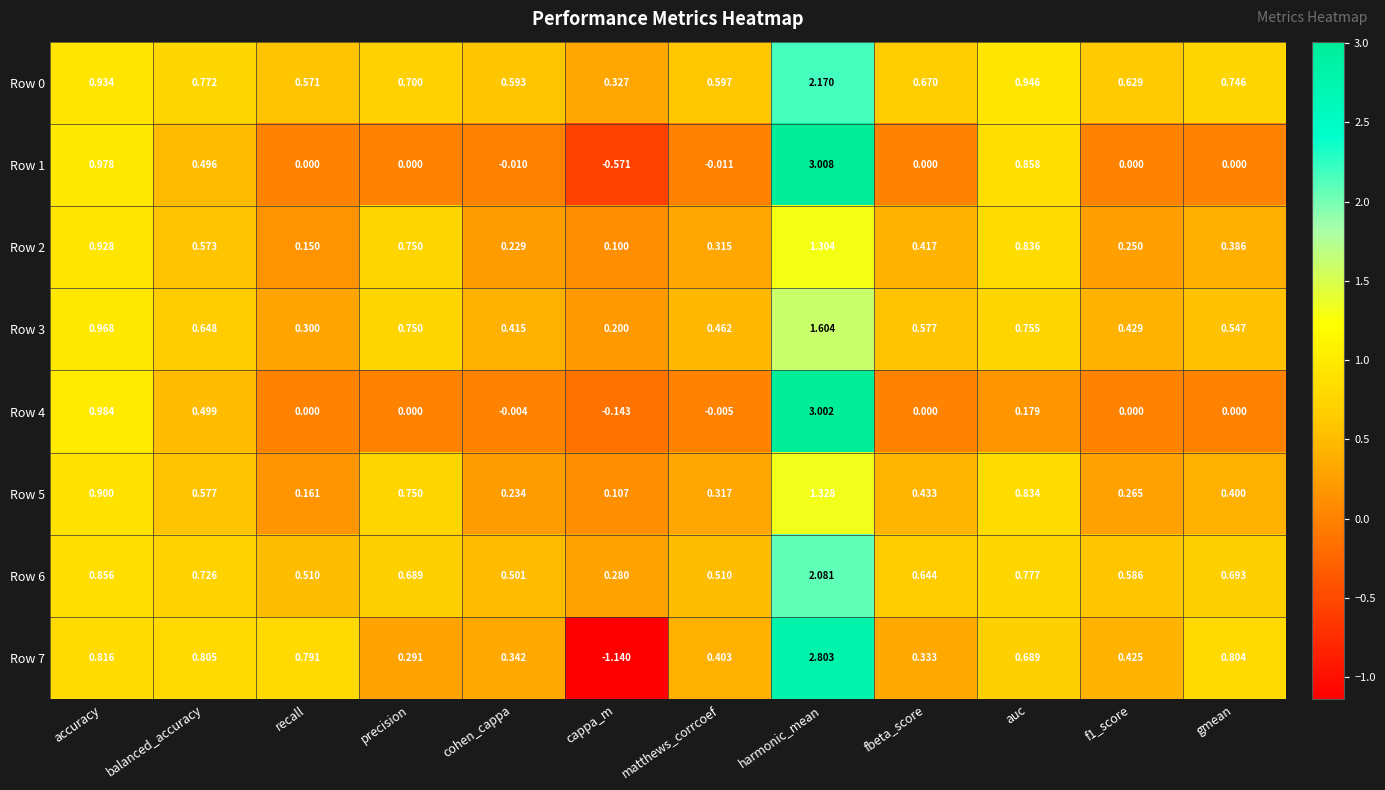

Which category has the highest value across all series?

harmonic_mean